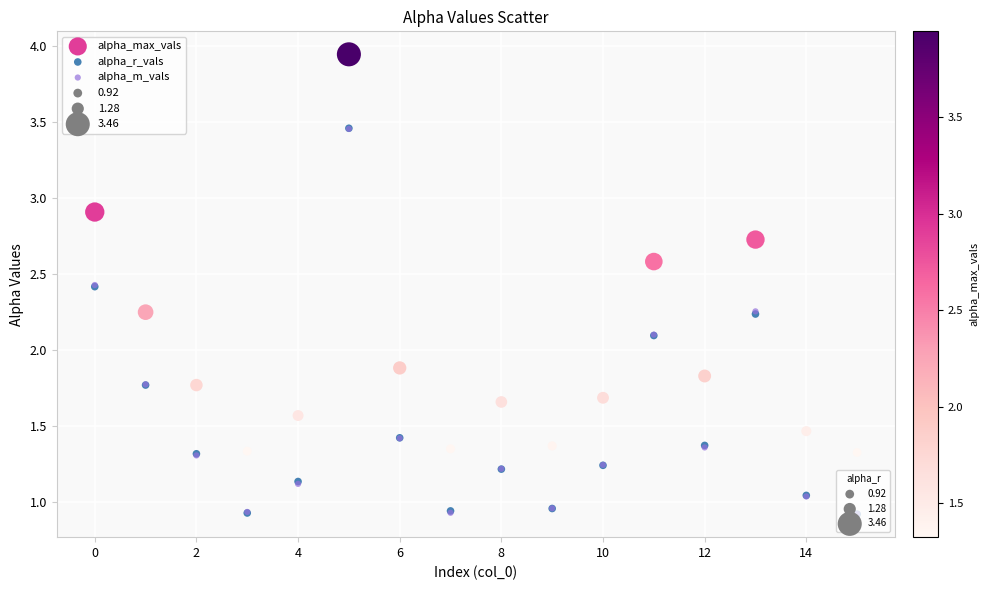

Which series has the largest Y range (max minus min)?

alpha_max_vals